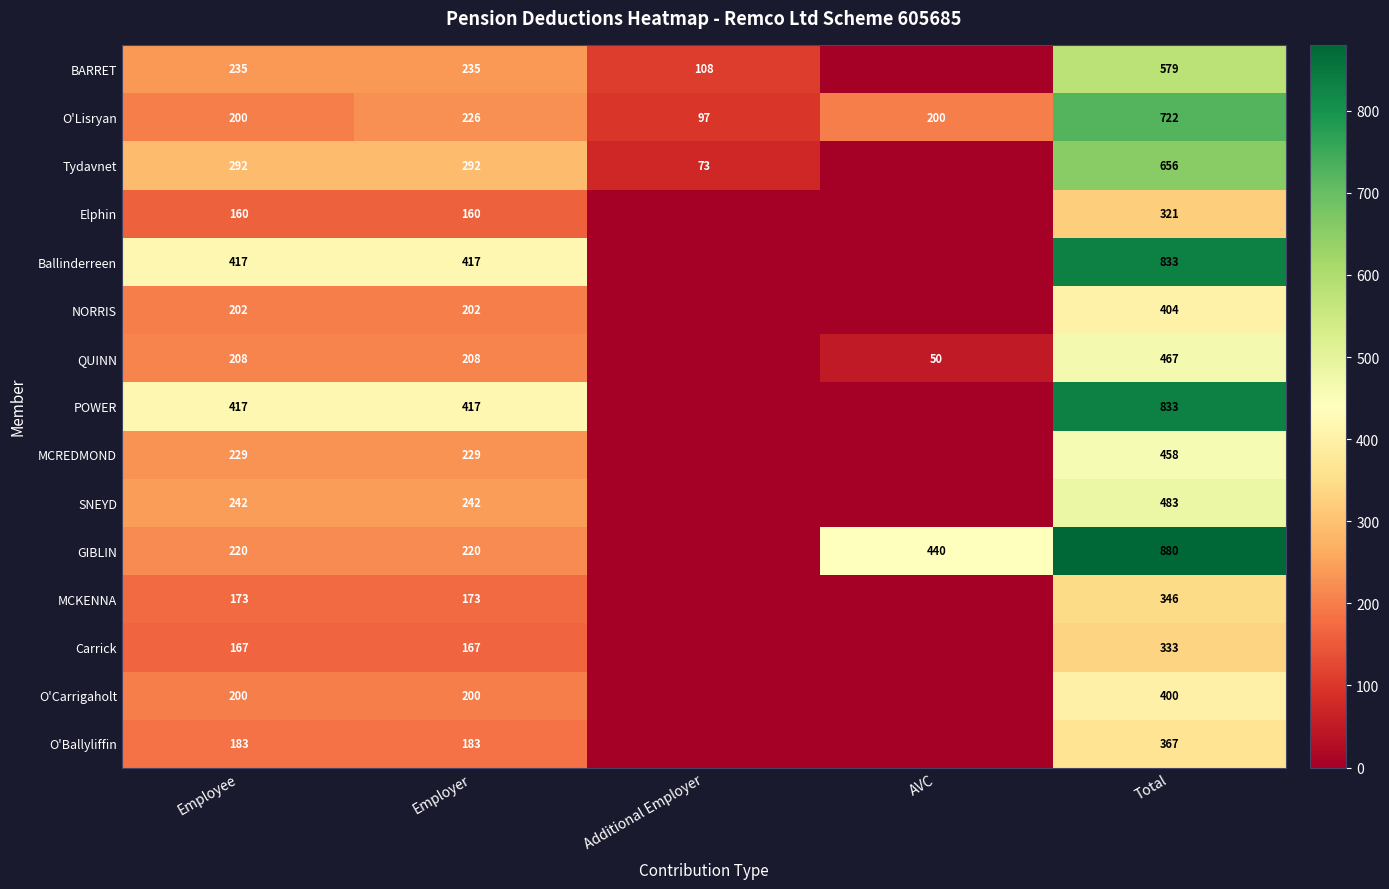

True or false: MCKENNA has a value of 173 at Employer.

True